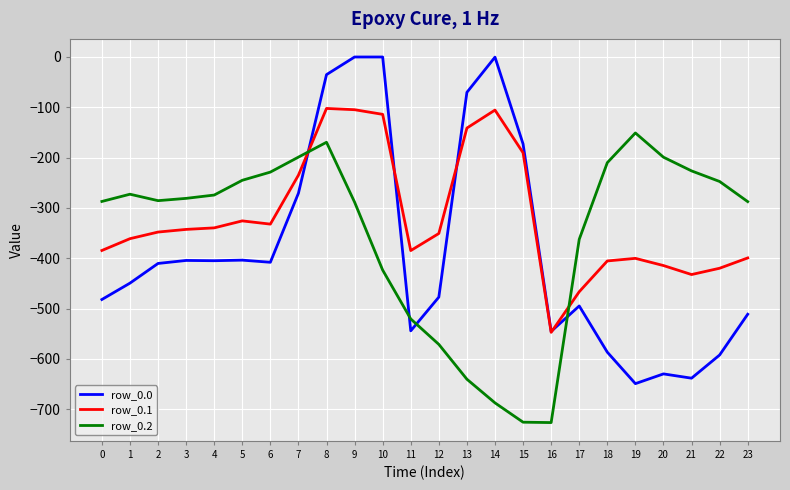

What are all the series names shown in the legend?

row_0.0, row_0.1, row_0.2